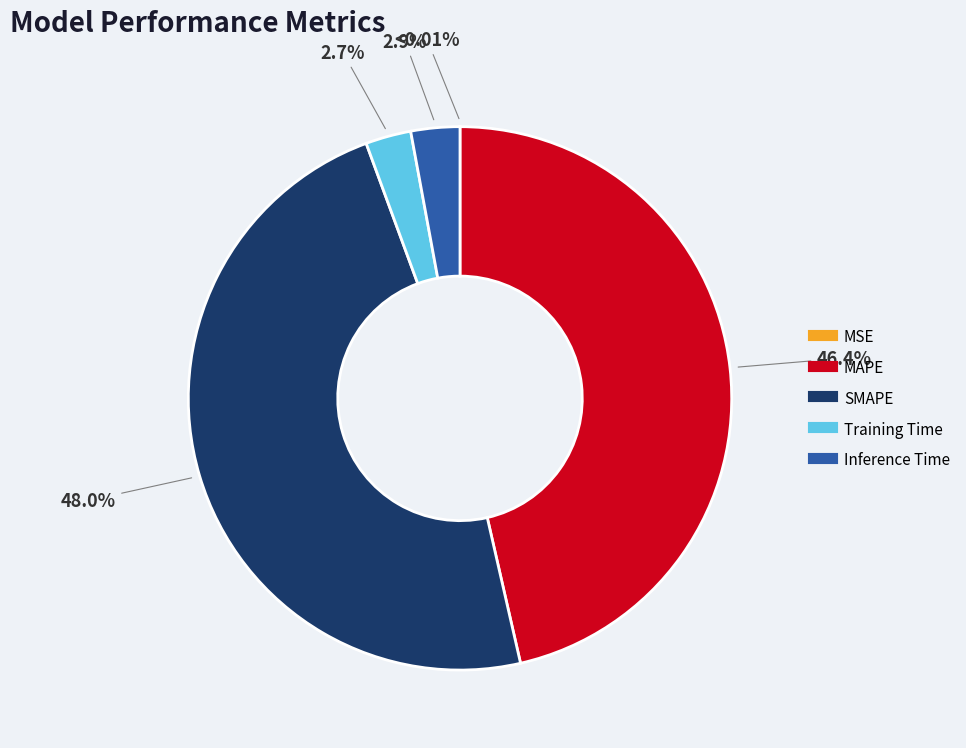

To the nearest percent, what is the average slice percentage?

20%